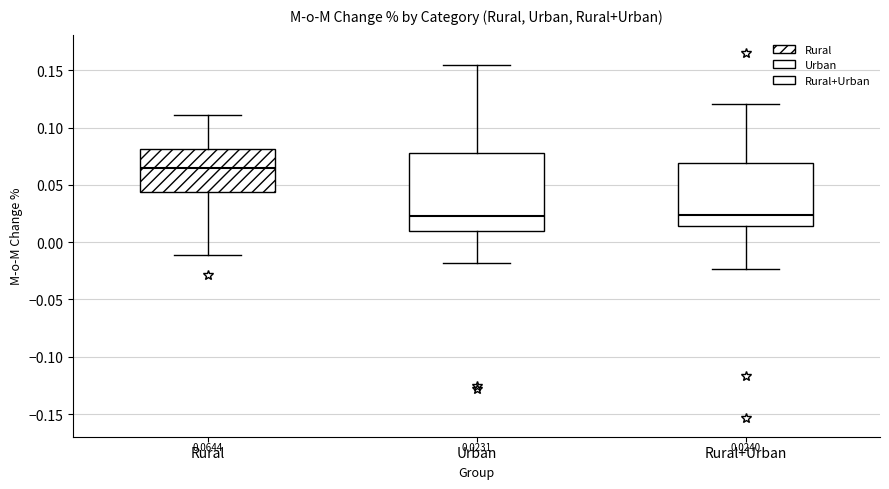

Comparing the boxes themselves (not the whiskers), which one is the tallest?

Urban